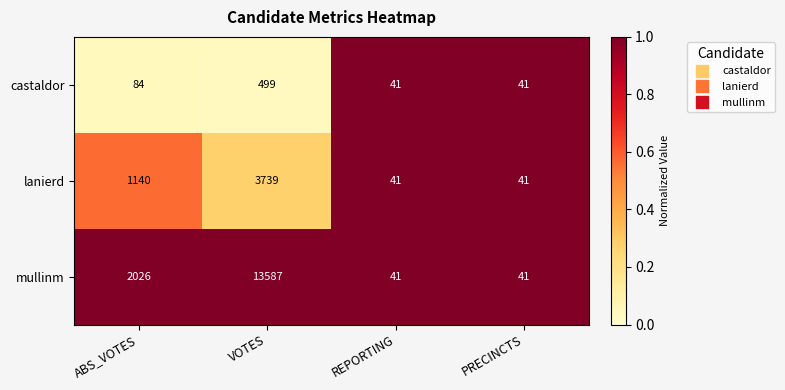

Is it true that castaldor equals 35 at ABS_VOTES?

False